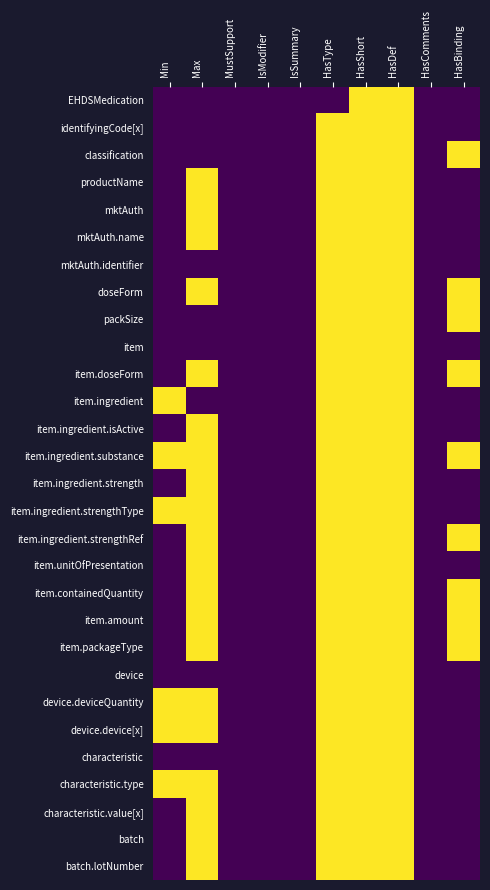

Which has a higher value, IsModifier or MustSupport?

IsModifier